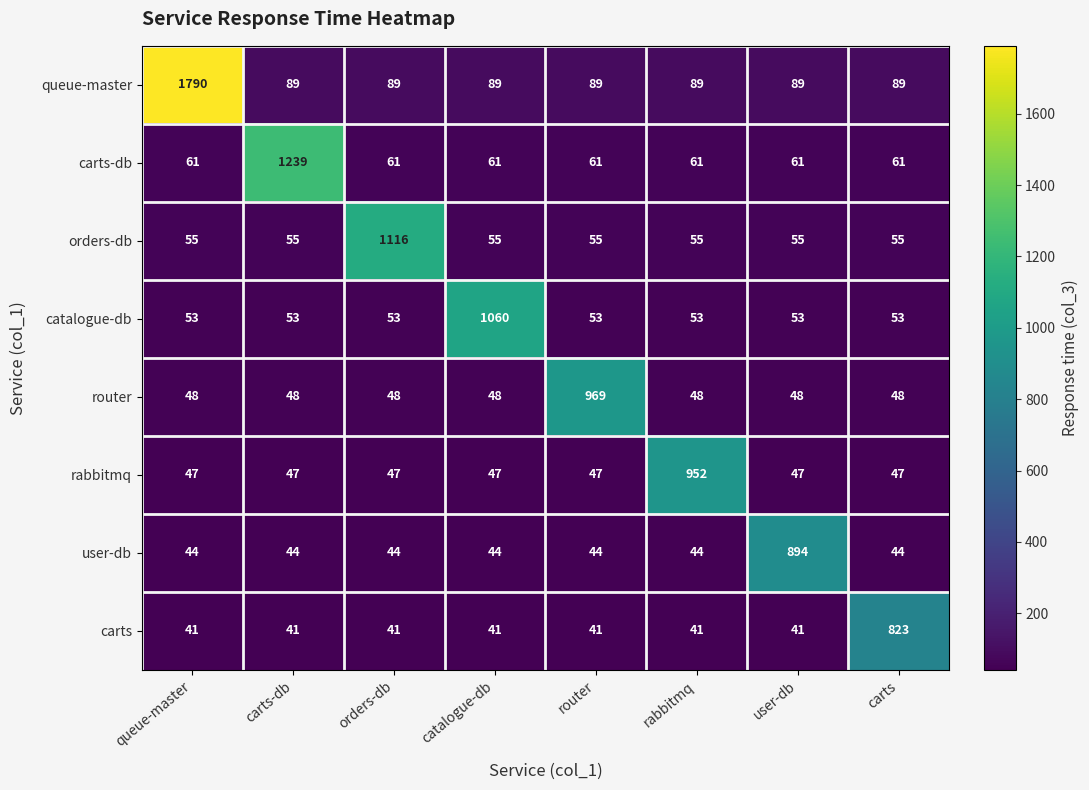

What is the total value across all series at catalogue-db?

1445